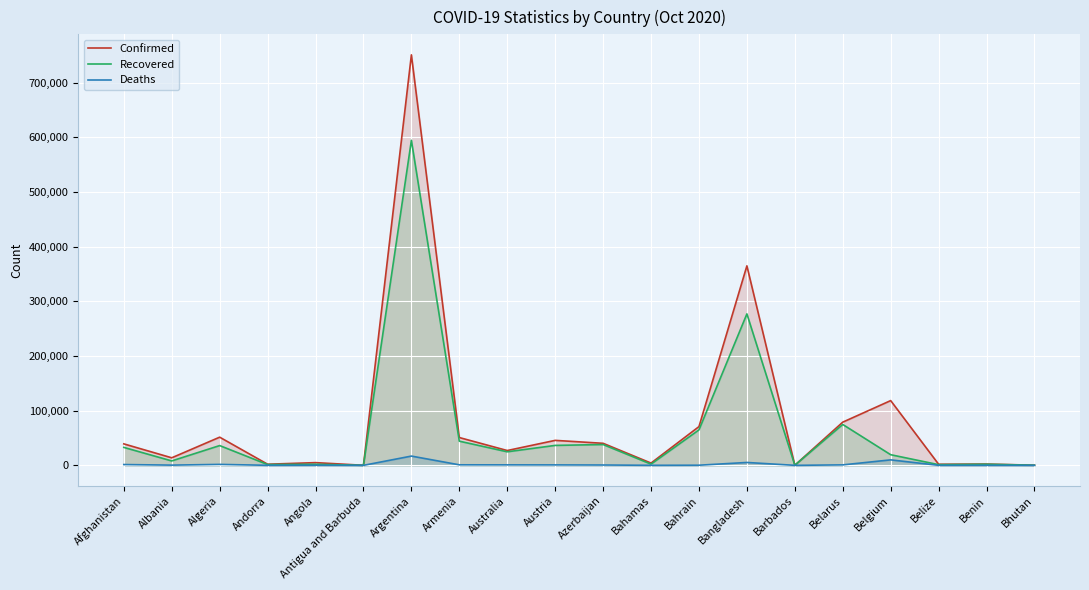

How many lines are shown in the chart?

3